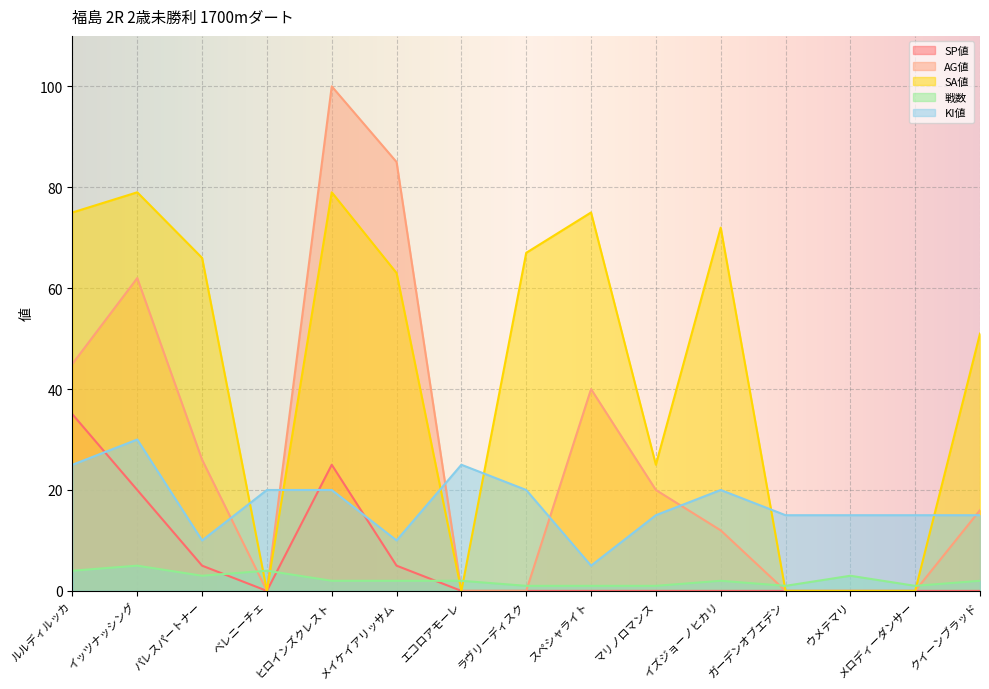

What is the spread (max minus min) of values at ラヴリーディスク?

67